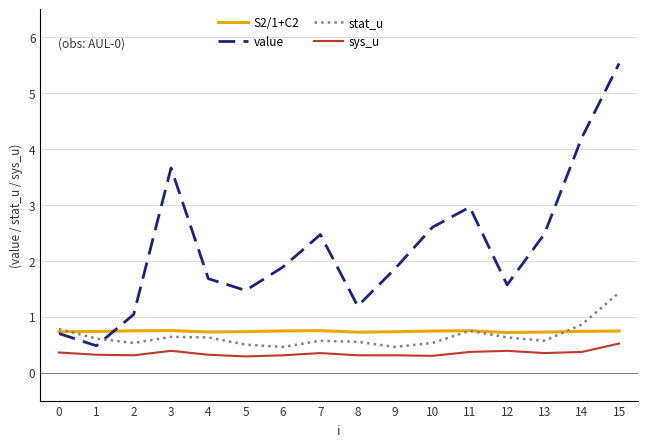

Rank the series by their maximum value, from lowest to highest.

sys_u, S2/1+C2, stat_u, value